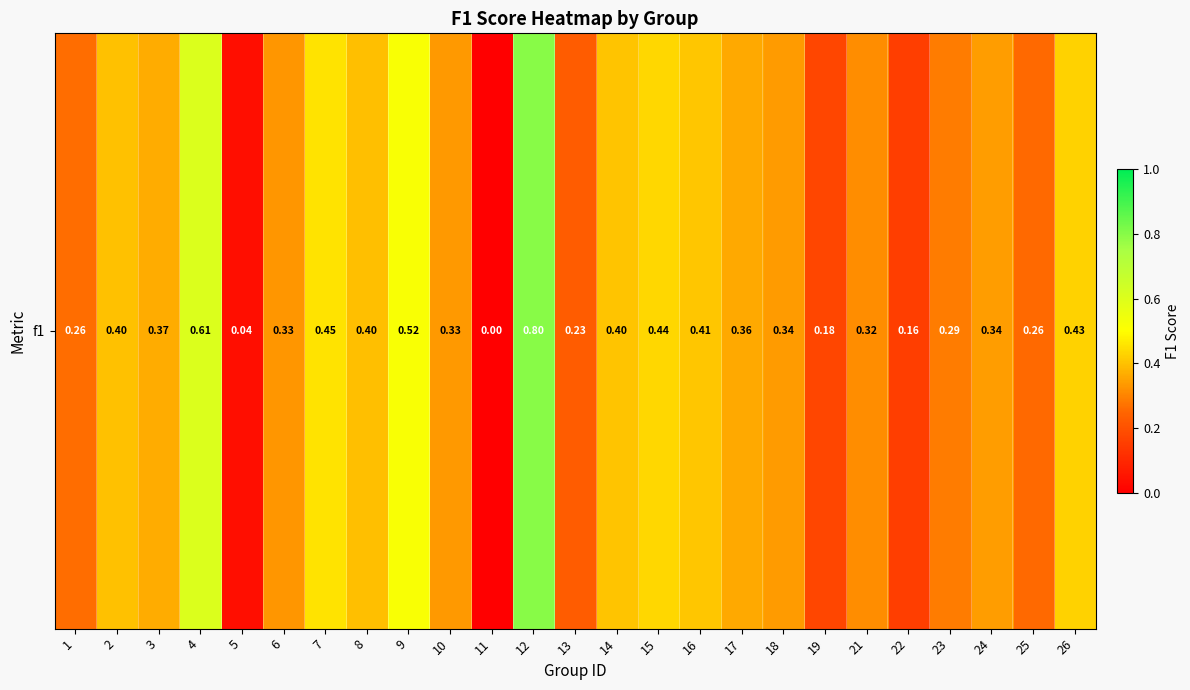

Reading left to right, list all the values displayed in this chart.

1=0.3	2=0.4	3=0.4	4=0.6	5=0.0	6=0.3	7=0.5	8=0.4	9=0.5	10=0.3	11=0.0	12=0.8	13=0.2	14=0.4	15=0.4	16=0.4	17=0.4	18=0.3	19=0.2	21=0.3	22=0.2	23=0.3	24=0.3	25=0.3	26=0.4